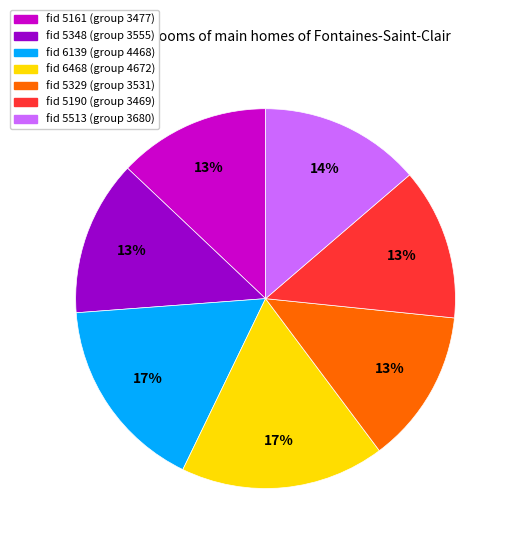

Is there a majority slice in this chart?

No